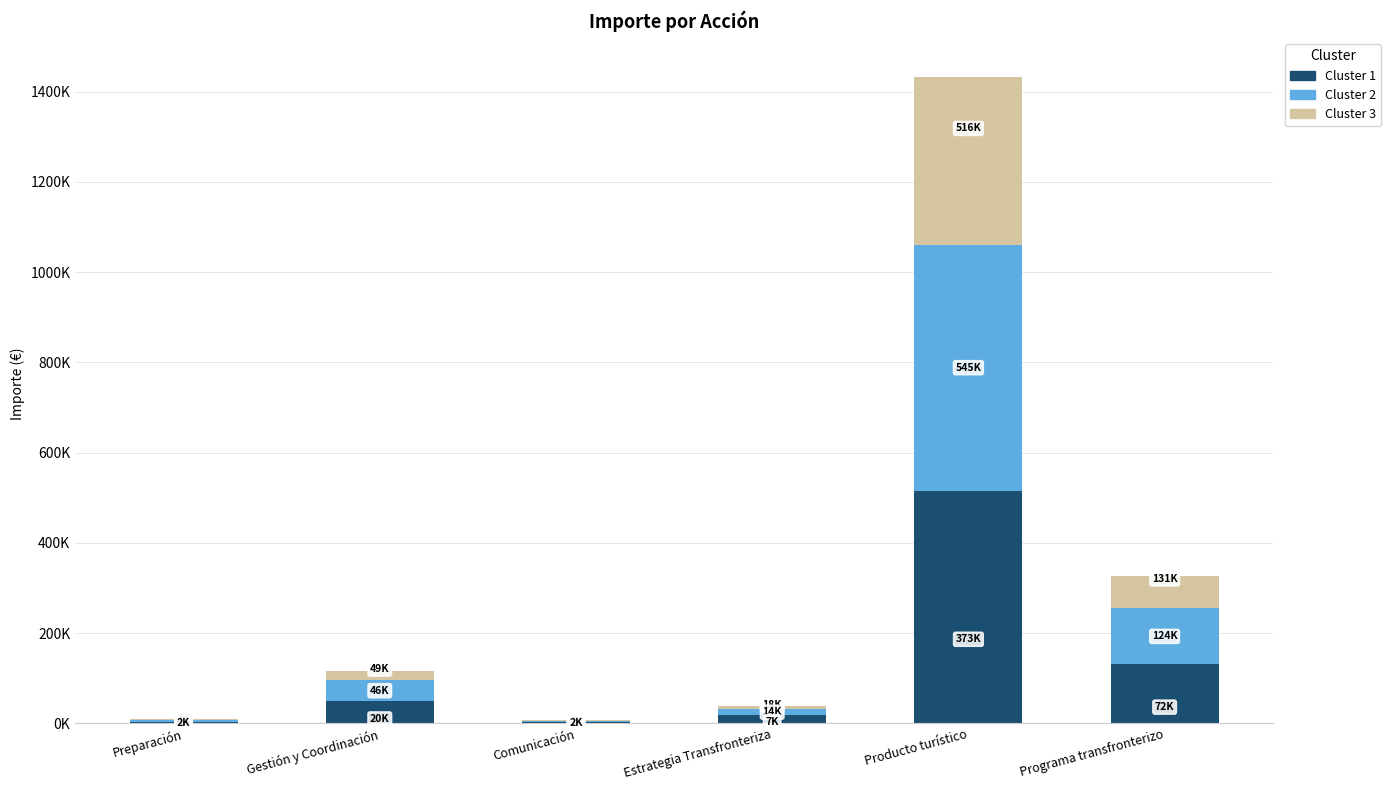

What are all the series names shown in the legend?

Cluster 1, Cluster 2, Cluster 3